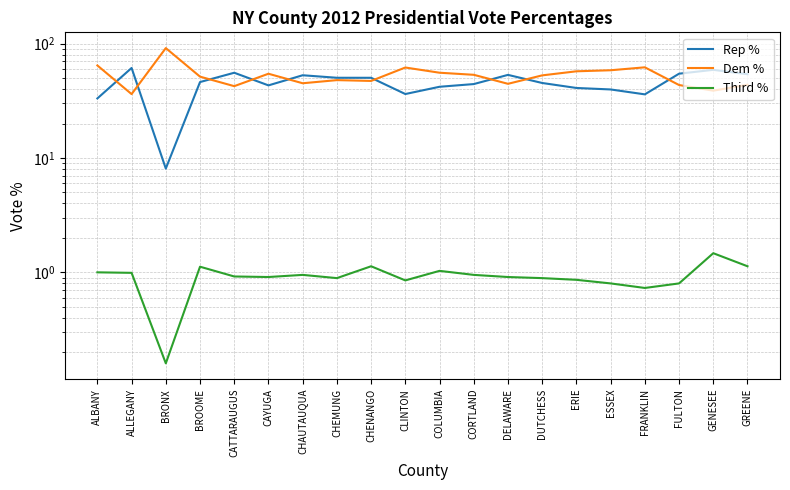

Which label corresponds to the smallest value in the chart?

BRONX